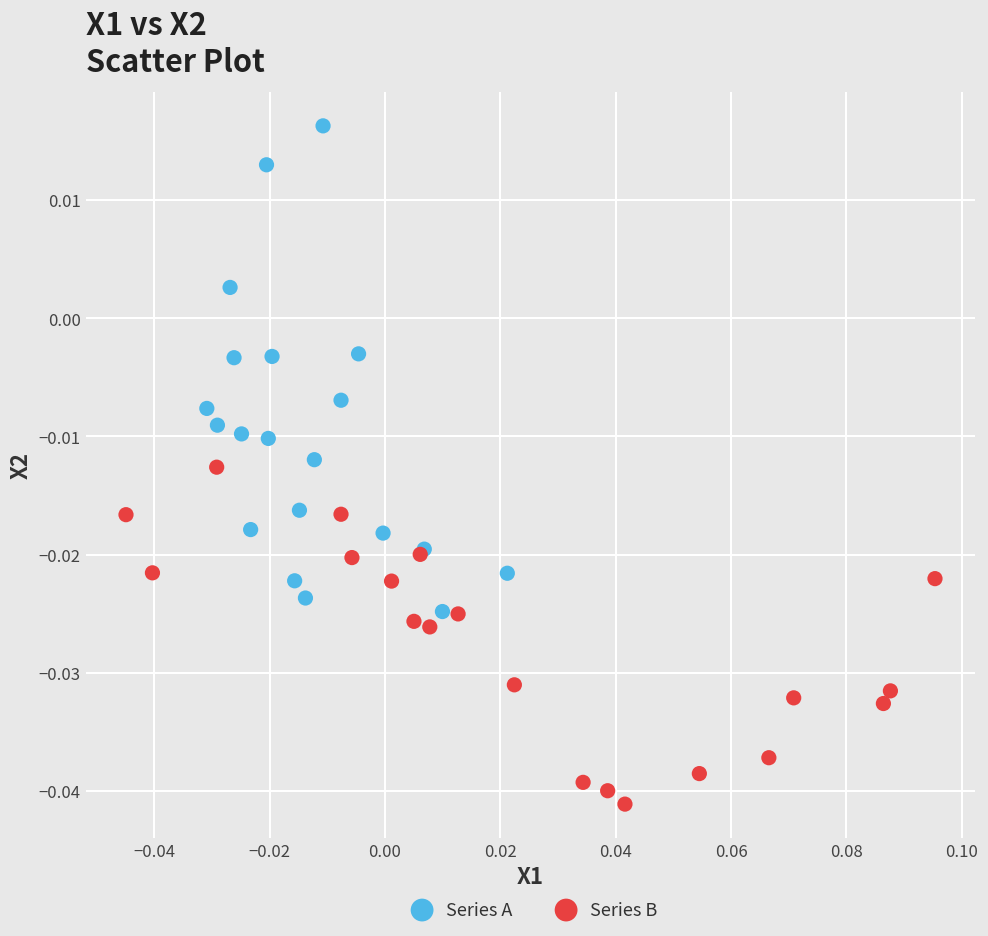

Which series reaches the maximum Y coordinate?

Series A